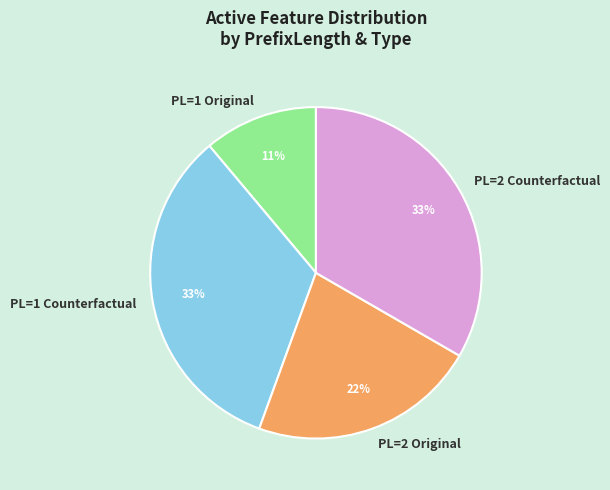

How many segments does this pie chart have?

4